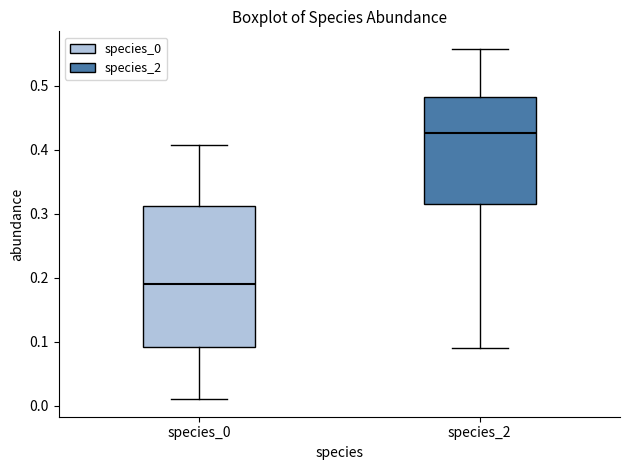

Reading left to right, read every box against the y-axis: the position of its median line, the range the box covers, and the ends of its whiskers. The values are not printed on the chart, so give them approximately, as read against the axis.

species_0: median 0.19, box 0.09 to 0.31, whiskers 0.01 to 0.41
species_2: median 0.43, box 0.32 to 0.48, whiskers 0.09 to 0.56